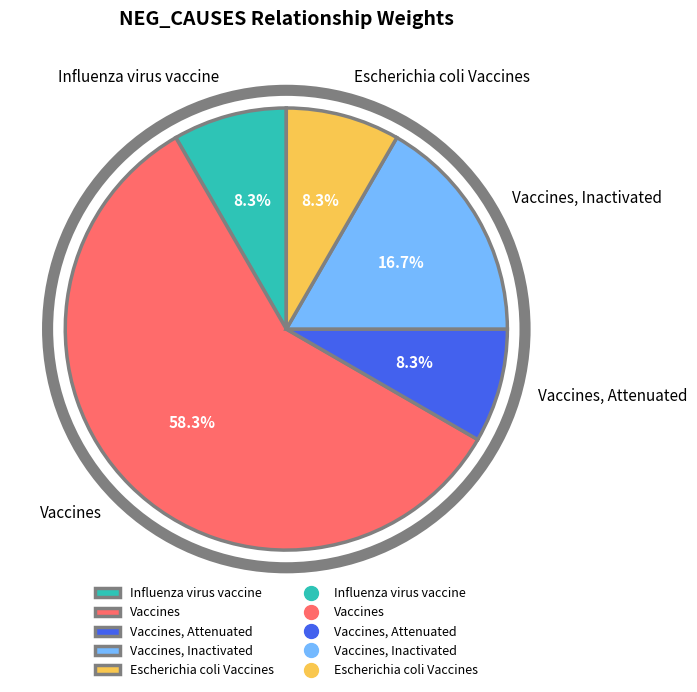

What percentage is the Vaccines, Attenuated slice, to the nearest percent?

8%